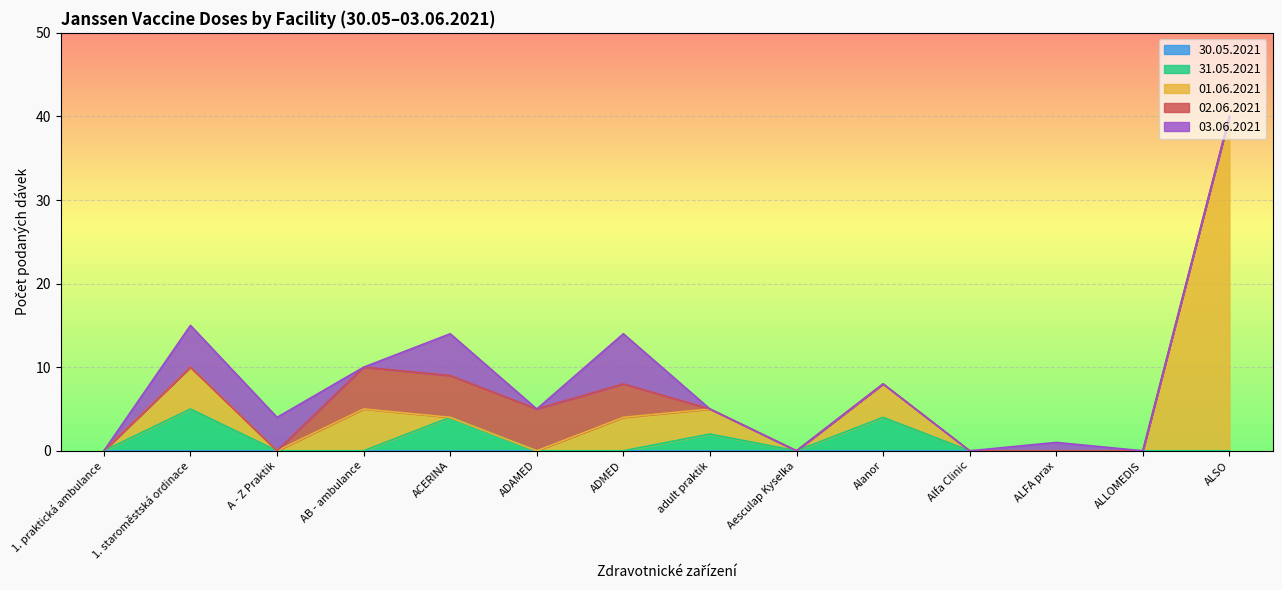

Where is 30.05.2021 nearest to the value 0?

1. praktická ambulance